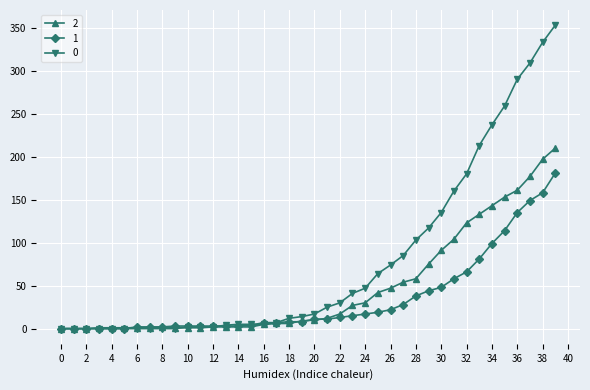

Rank the series by their average value, from lowest to highest.

1, 2, 0